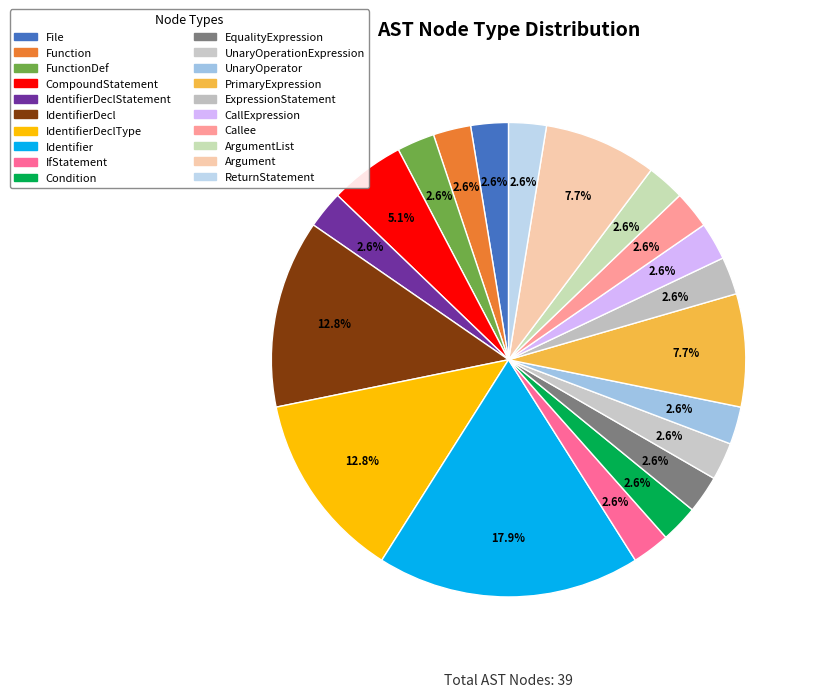

What is the largest slice in the pie chart?

Identifier